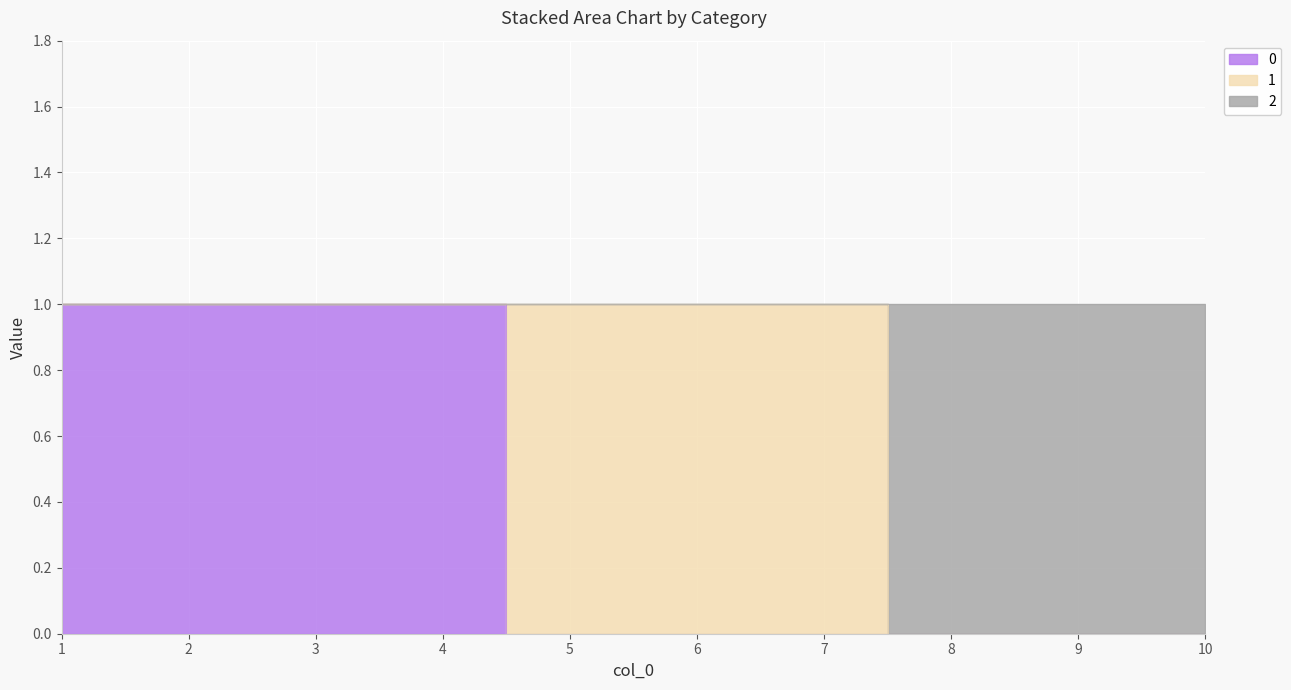

What is the highest value of the 0 series?

1